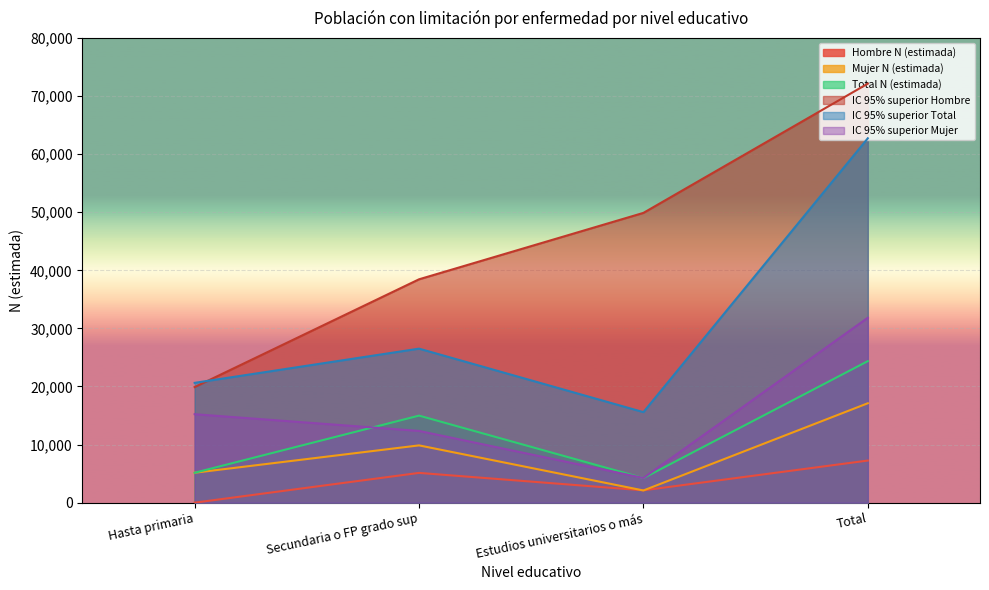

Reading left to right, what are all the values shown in this chart?

Hombre N (estimada): 0	5125	2125	7249
Mujer N (estimada): 5151	9861	2100	17112
Total N (estimada): 5151	14986	4225	24361
IC 95% superior Hombre: 19897	38453	49888	72136
IC 95% superior Total: 20627	26516	15585	62728
IC 95% superior Mujer: 15229	12351	4250	31830